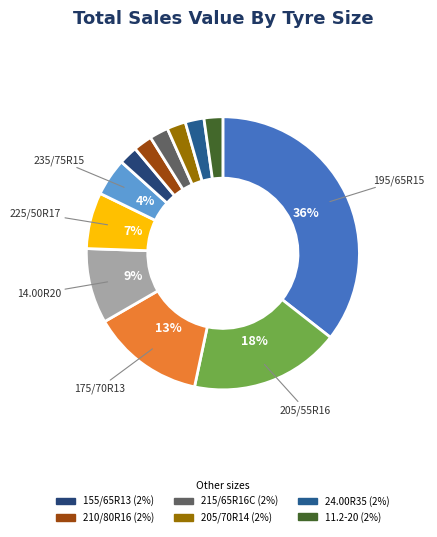

Rank the categories by value from lowest to highest.

155/65R13, 210/80R16, 215/65R16C, 205/70R14, 24.00R35, 11.2-20, 235/75R15, 225/50R17, 14.00R20, 175/70R13, 205/55R16, 195/65R15